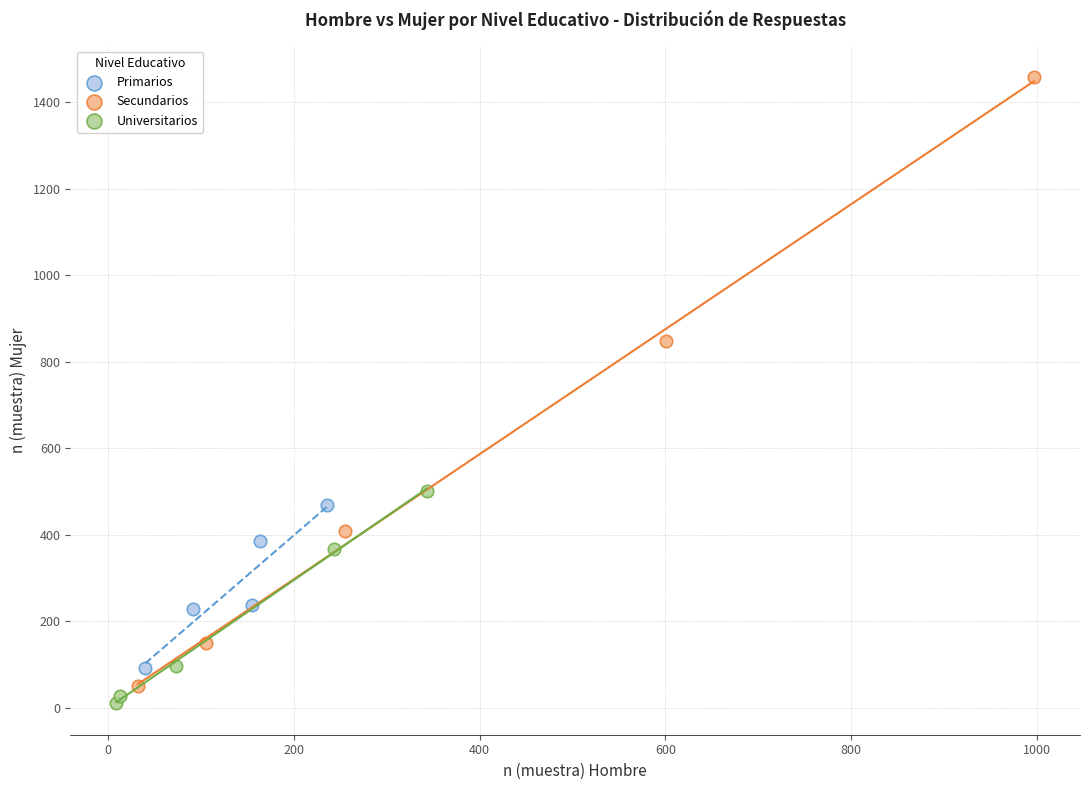

Which series has the widest spread of Y values?

Secundarios